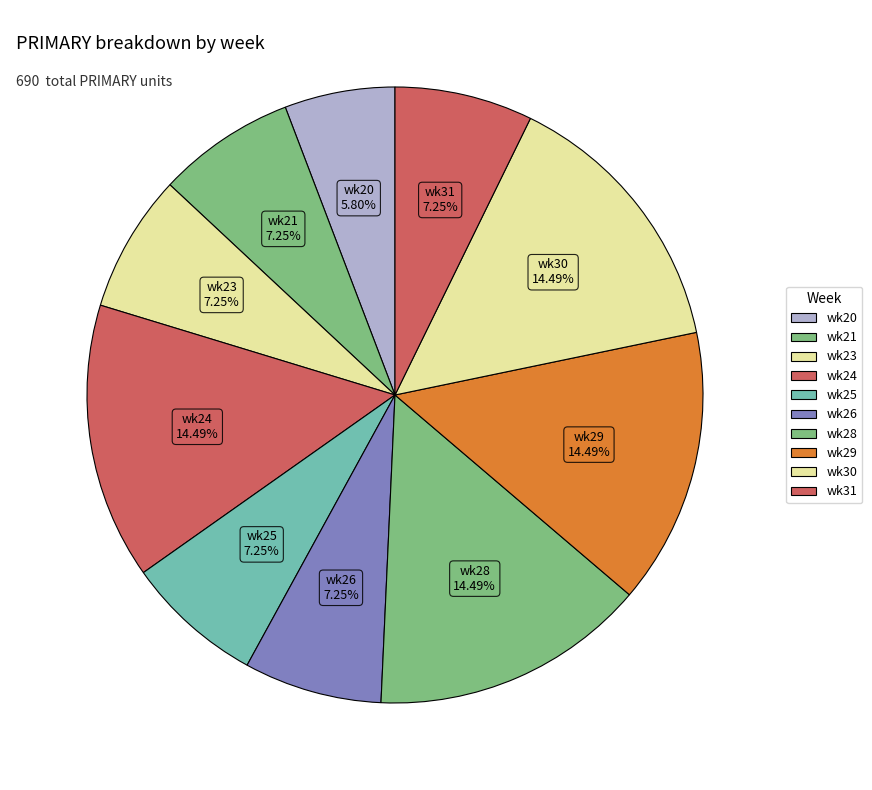

How many slices are in this pie chart?

10